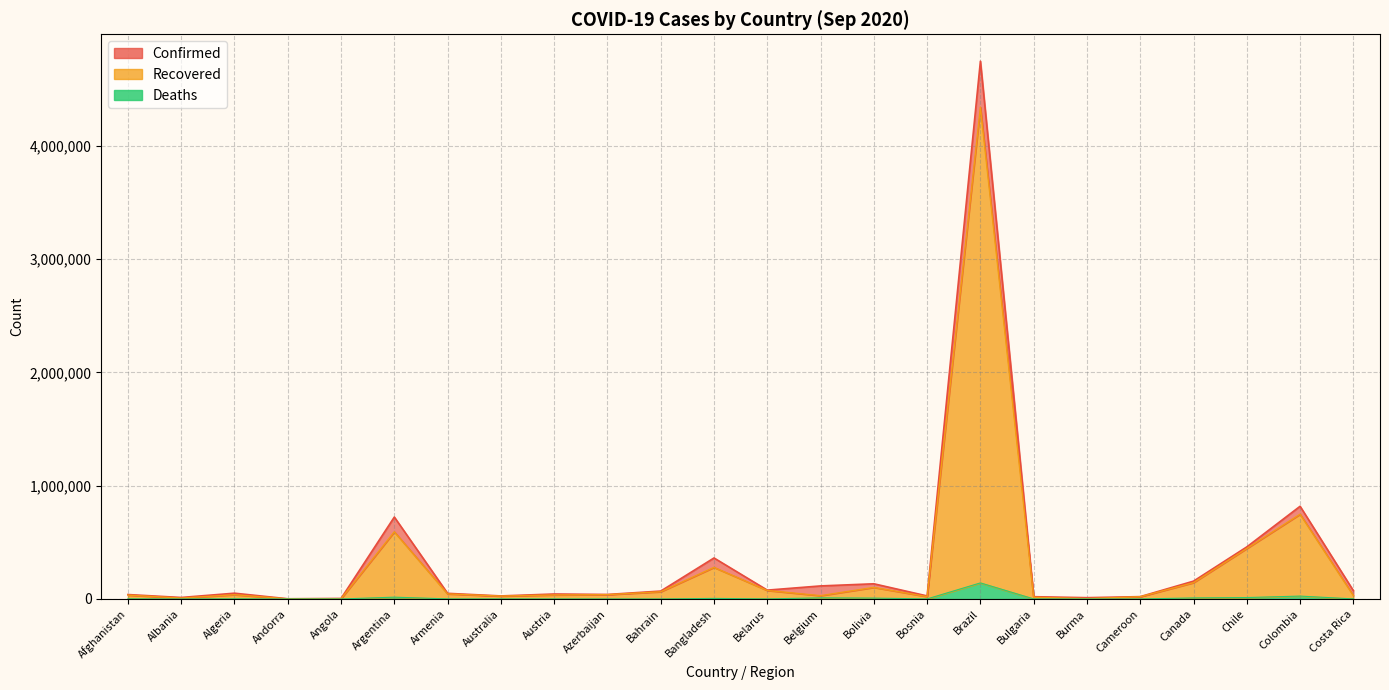

What is the difference between the maximum and minimum values in the Confirmed series?

4743498